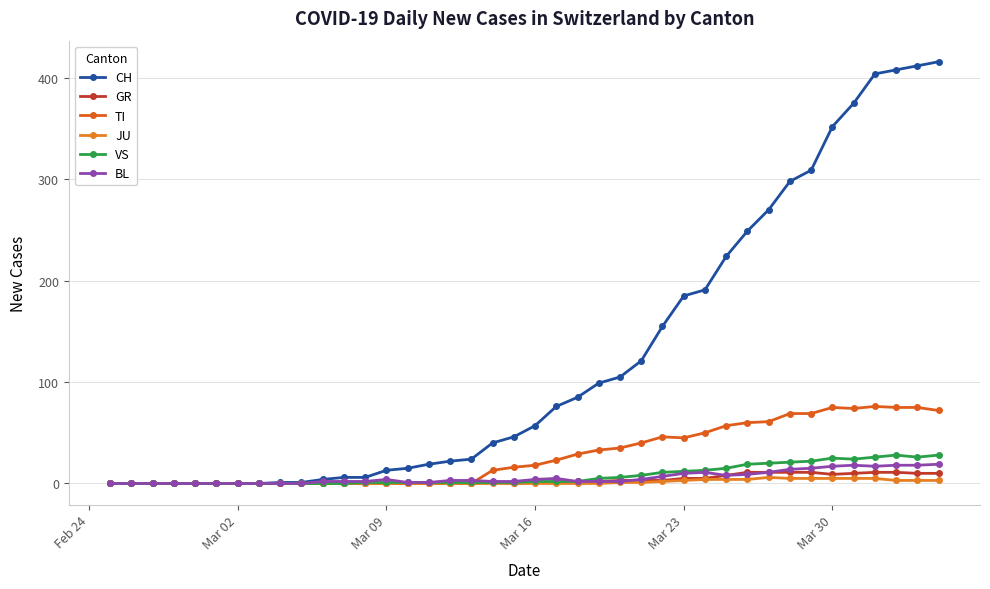

At which category does the chart reach its minimum across all series?

Feb 24